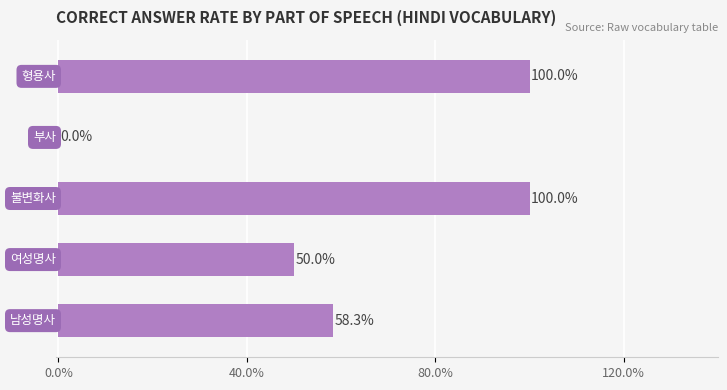

What is the sum of all values?

308.3